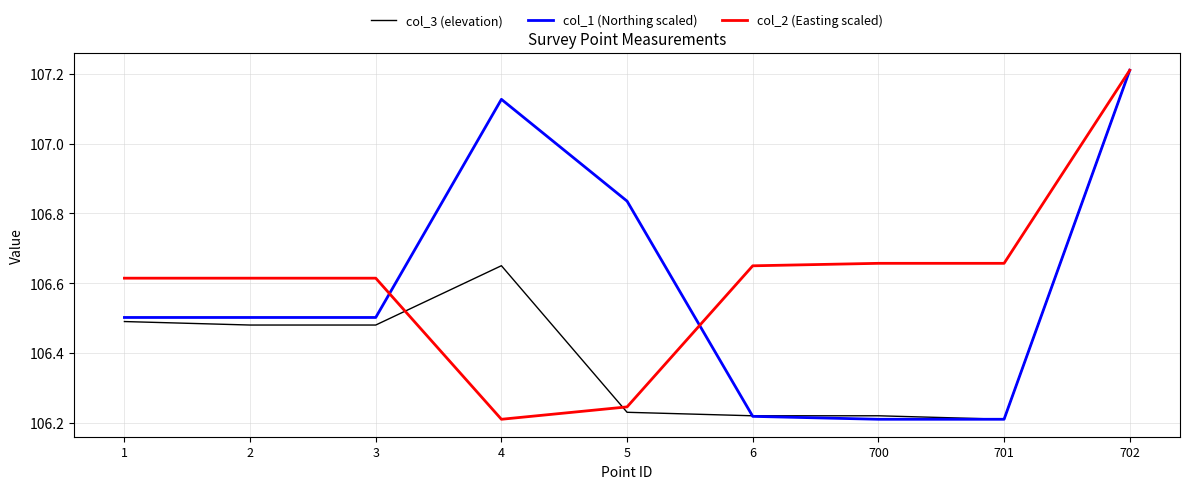

What is the maximum value shown in the chart?

107.2